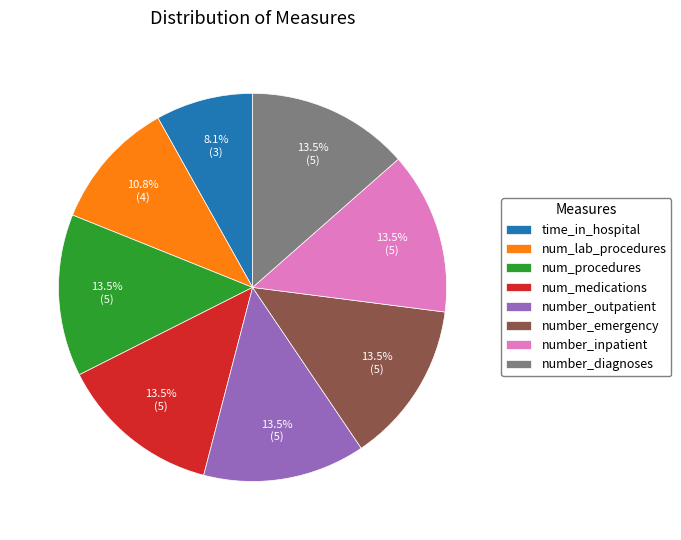

Is the sum of number_inpatient and number_diagnoses greater than half?

No